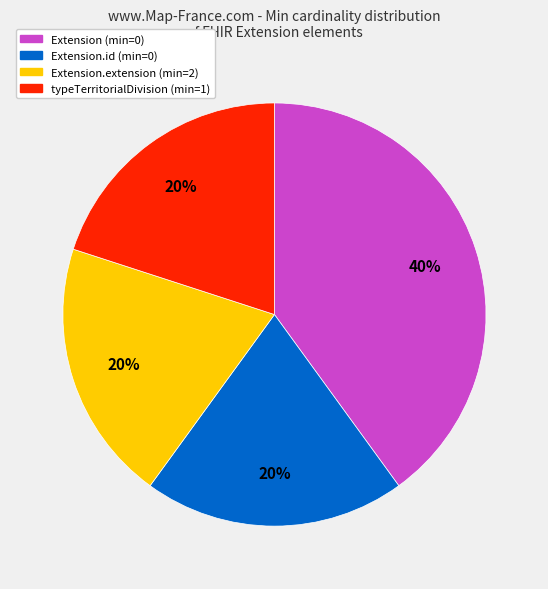

Is there any slice that represents more than half of the pie?

No